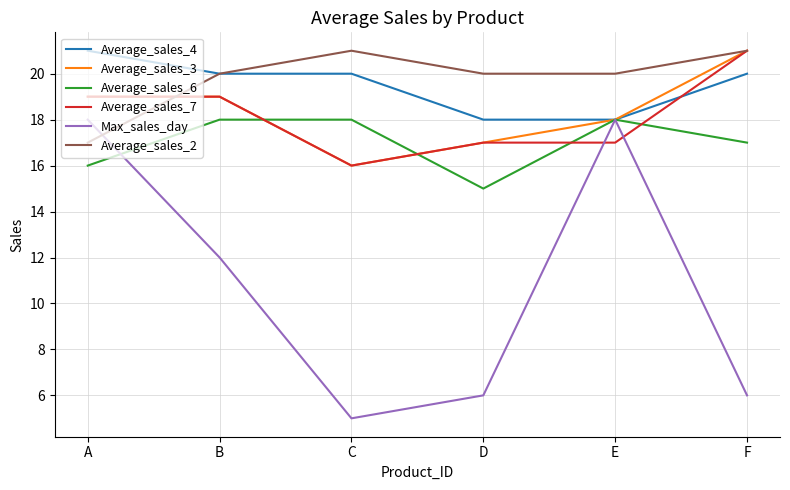

At how many categories does at least one series exceed 6?

6